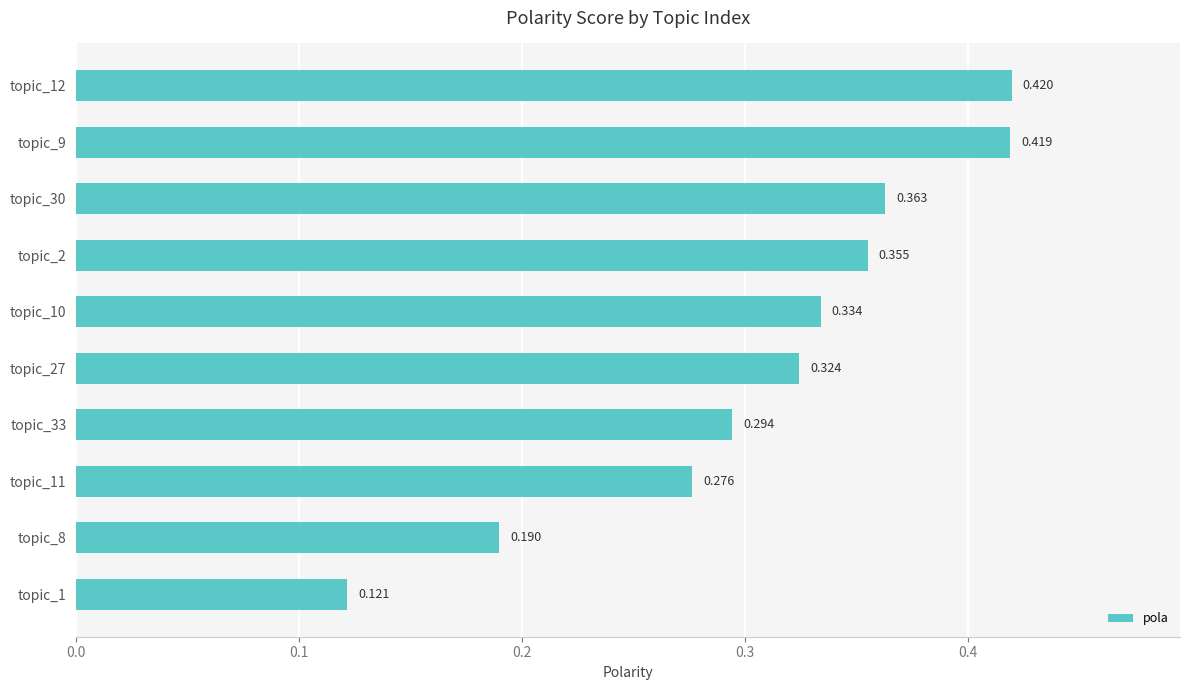

List the labels in order of value, largest first.

topic_12, topic_9, topic_30, topic_2, topic_10, topic_27, topic_33, topic_11, topic_8, topic_1